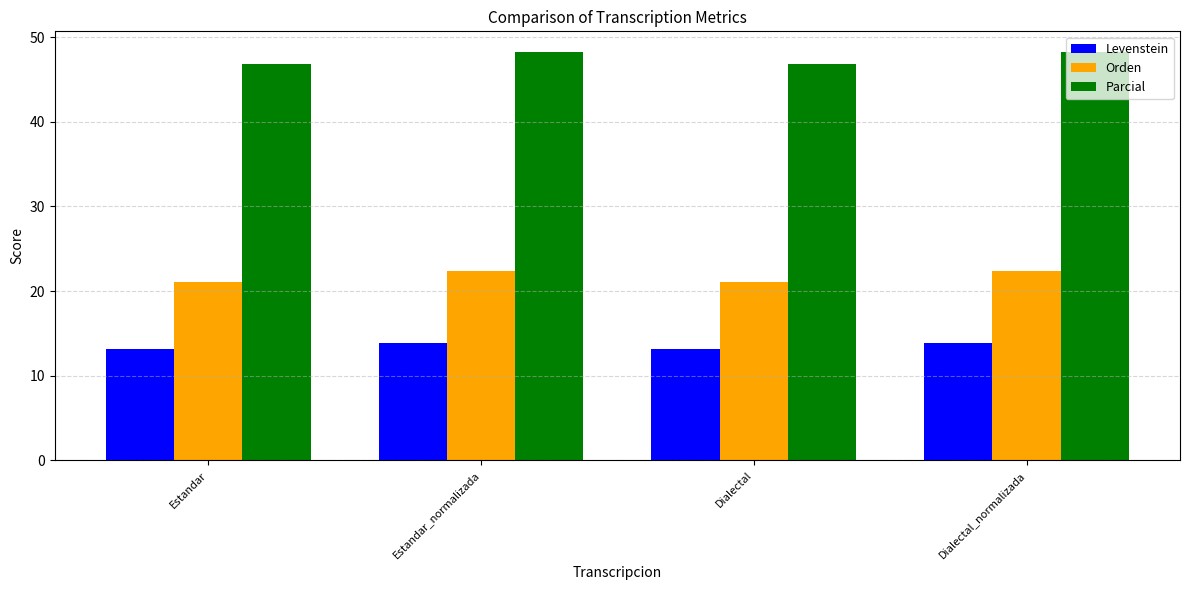

What is the minimum value for Parcial?

46.9